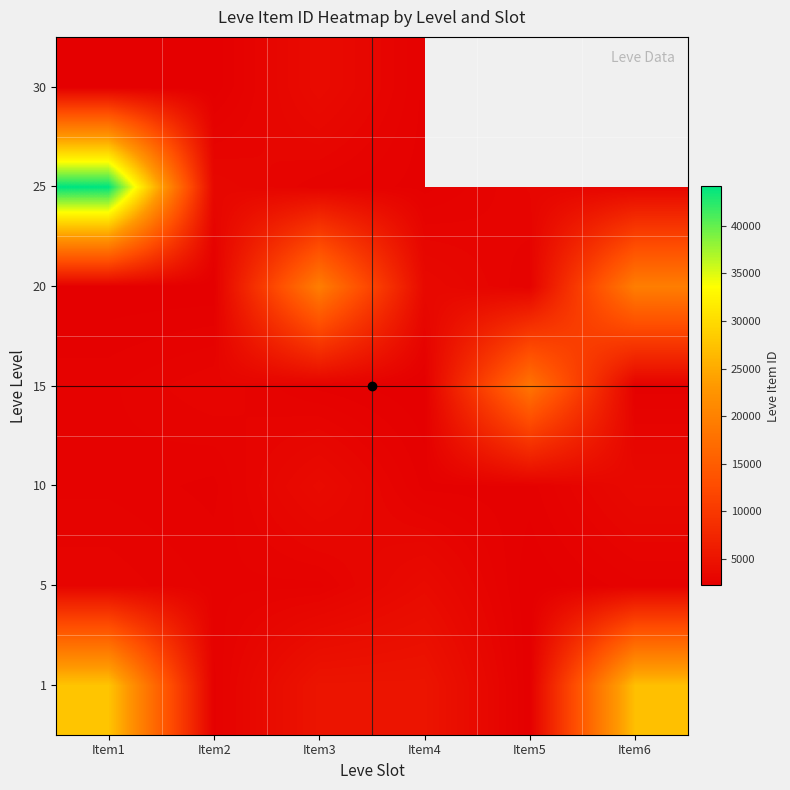

At which label does 20 reach its peak?

Item3